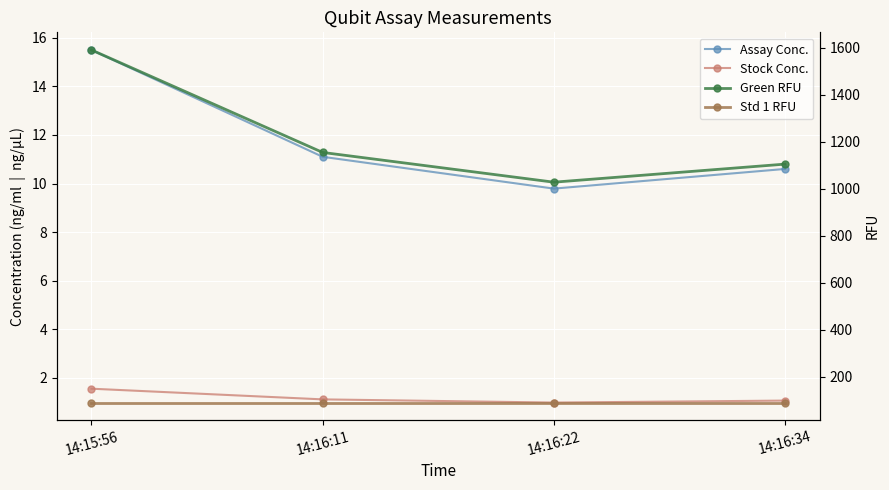

How many lines are shown in the chart?

4